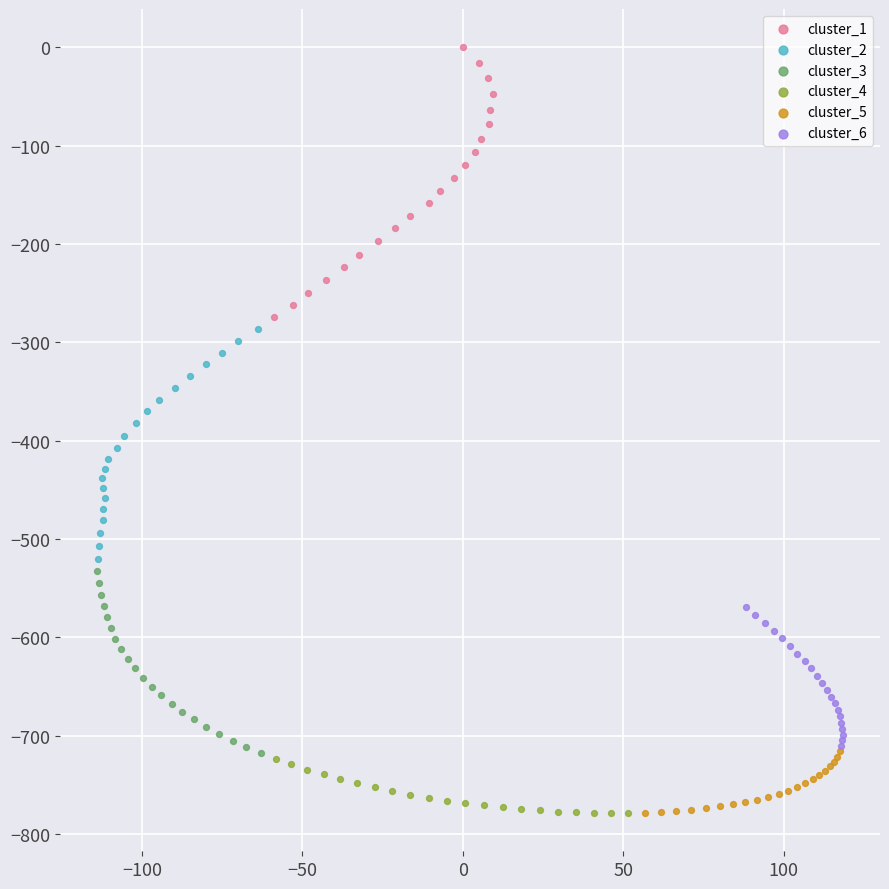

Which series contains the highest Y value?

cluster_1